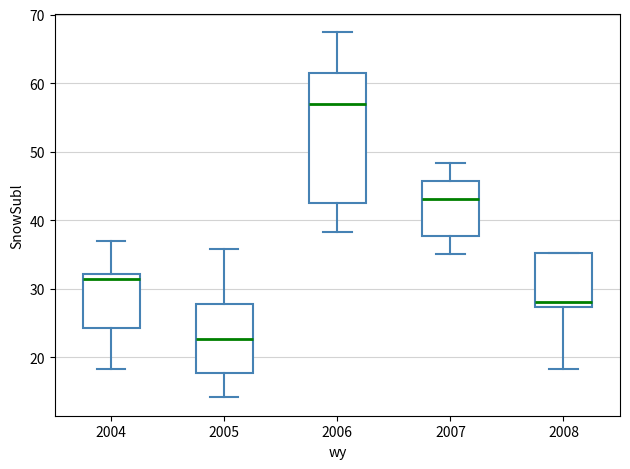

Where does the median line of the box at x = 2005 sit on the y-axis? The values are not printed on the chart, so give them approximately, as read against the axis.

23